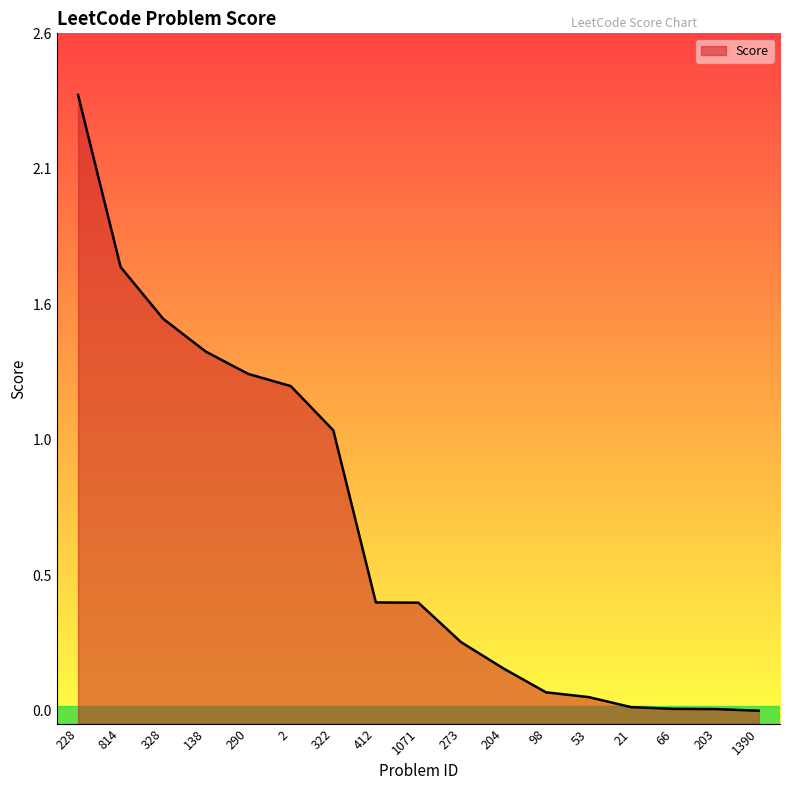

How many lines are shown in the chart?

1